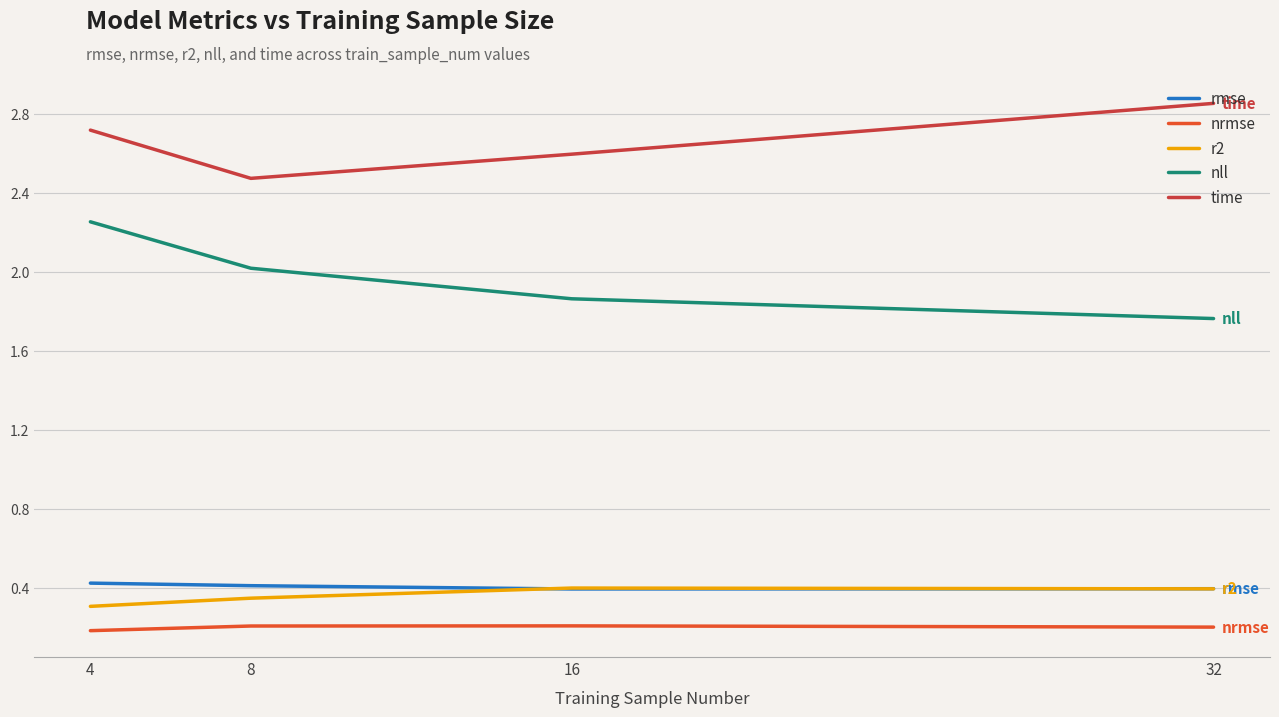

The value of r2 at 8 is 0.3. True or false?

True